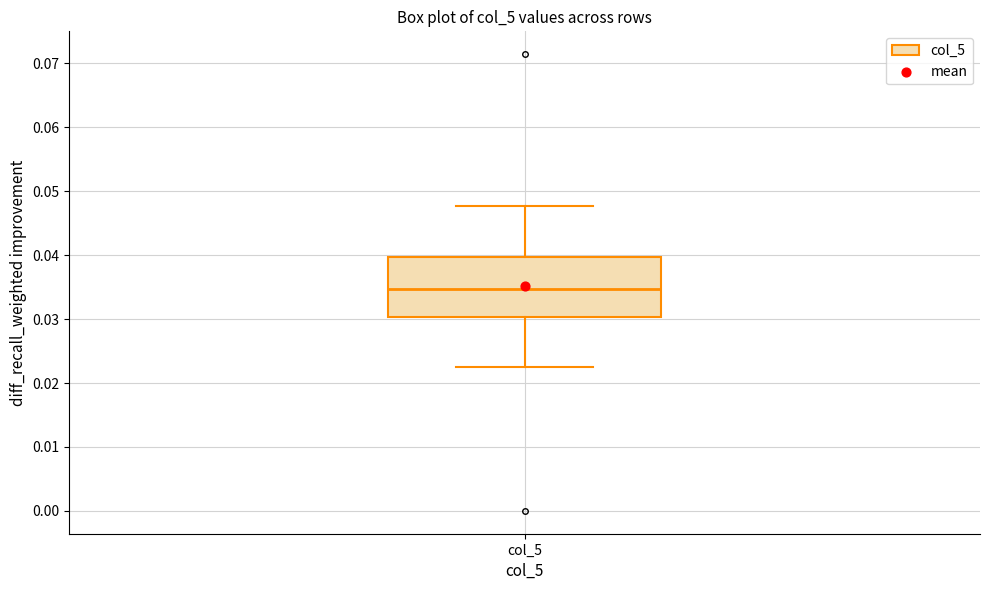

Transcribe this box plot: give where the median line is, the range the box spans, and where the two whiskers end, as read against the y-axis. The values are not printed on the chart, so give them approximately, as read against the axis.

median 0.035, box 0.030 to 0.040, whiskers 0.023 to 0.048